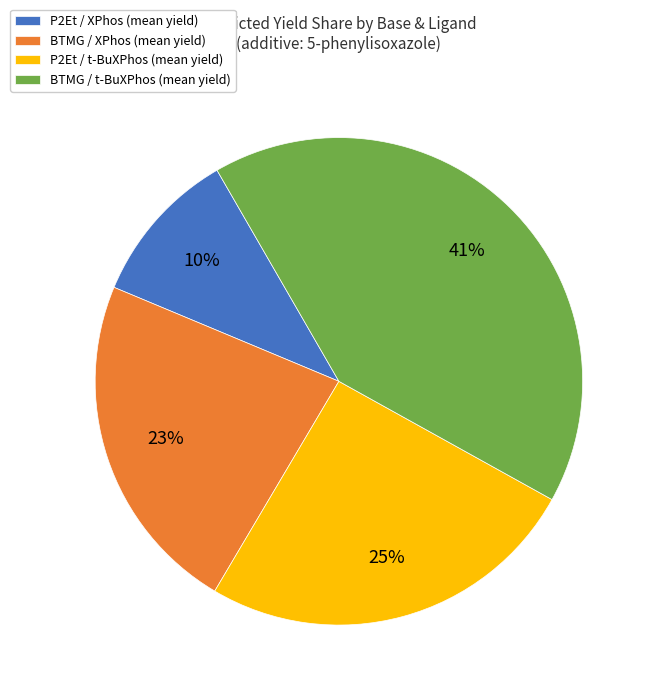

Rank the categories by value from highest to lowest.

BTMG / t-BuXPhos (mean yield), P2Et / t-BuXPhos (mean yield), BTMG / XPhos (mean yield), P2Et / XPhos (mean yield)